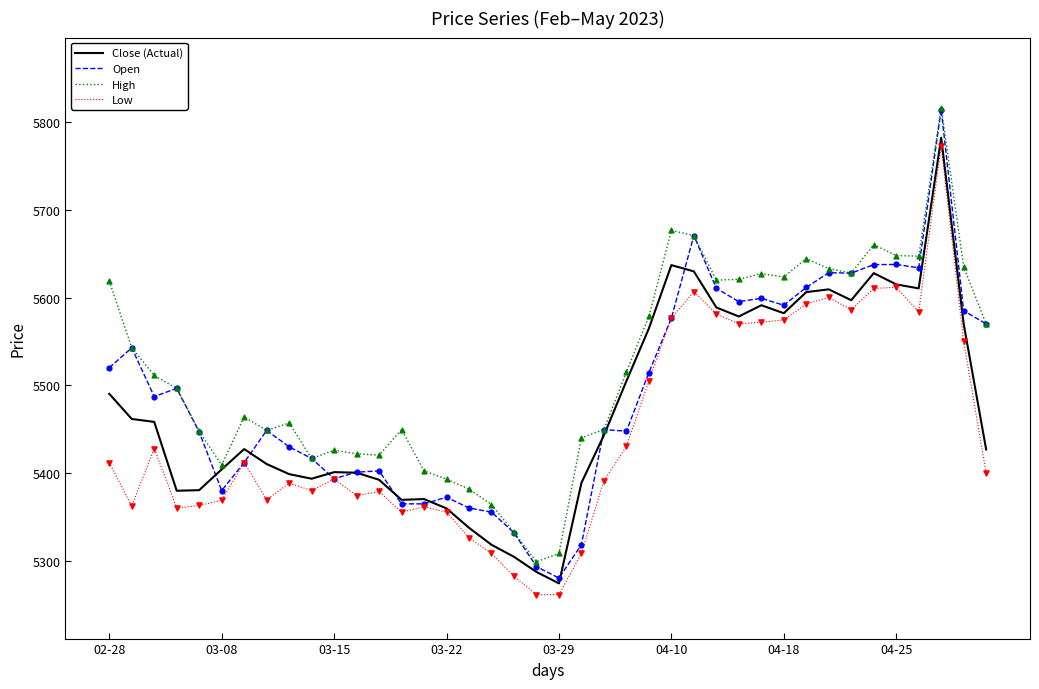

Which series has the largest range (max minus min)?

Open